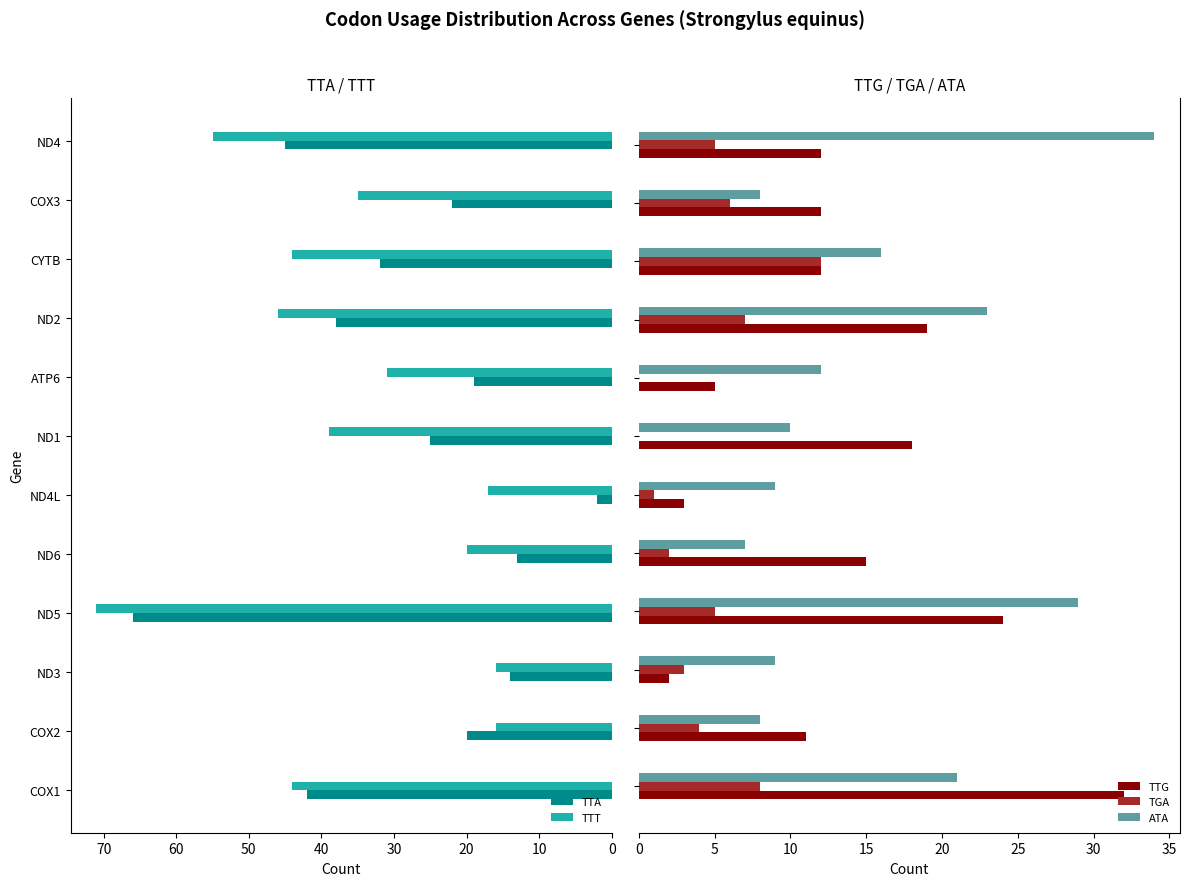

What is the value of the TTG bar at the 3rd from the left?

2